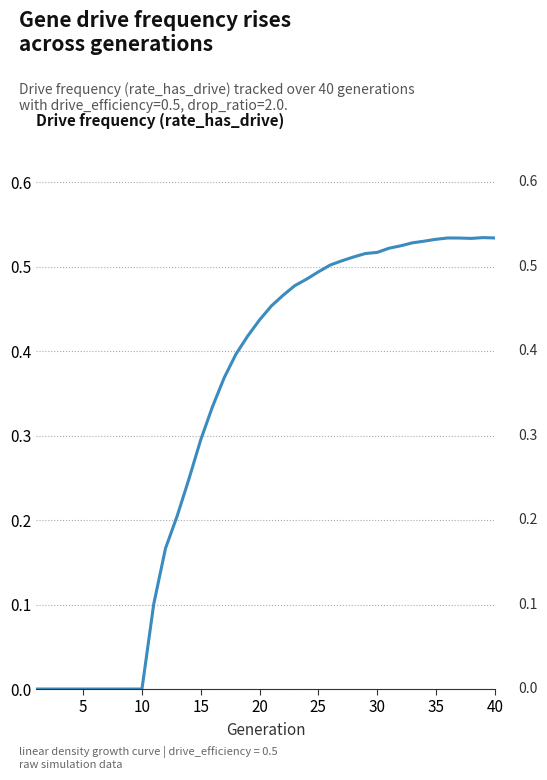

How many lines are shown in the chart?

1